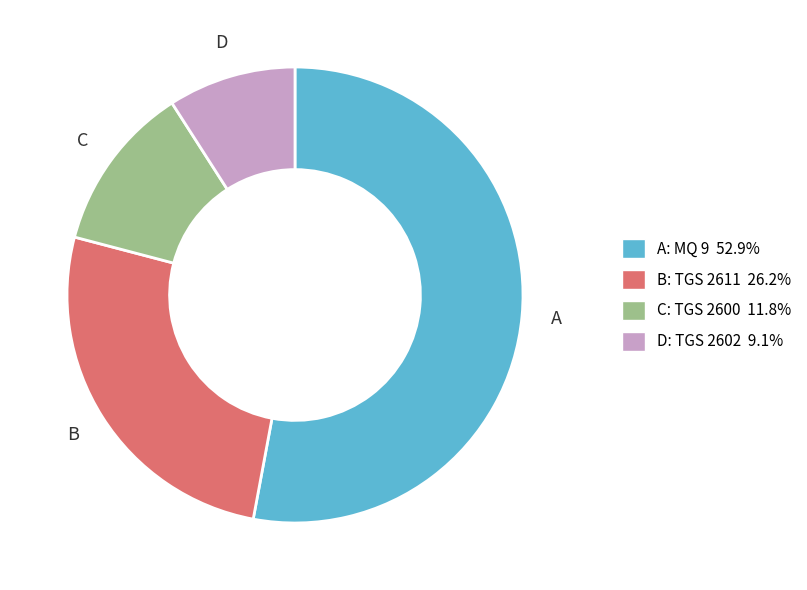

How many slices are in this pie chart?

4